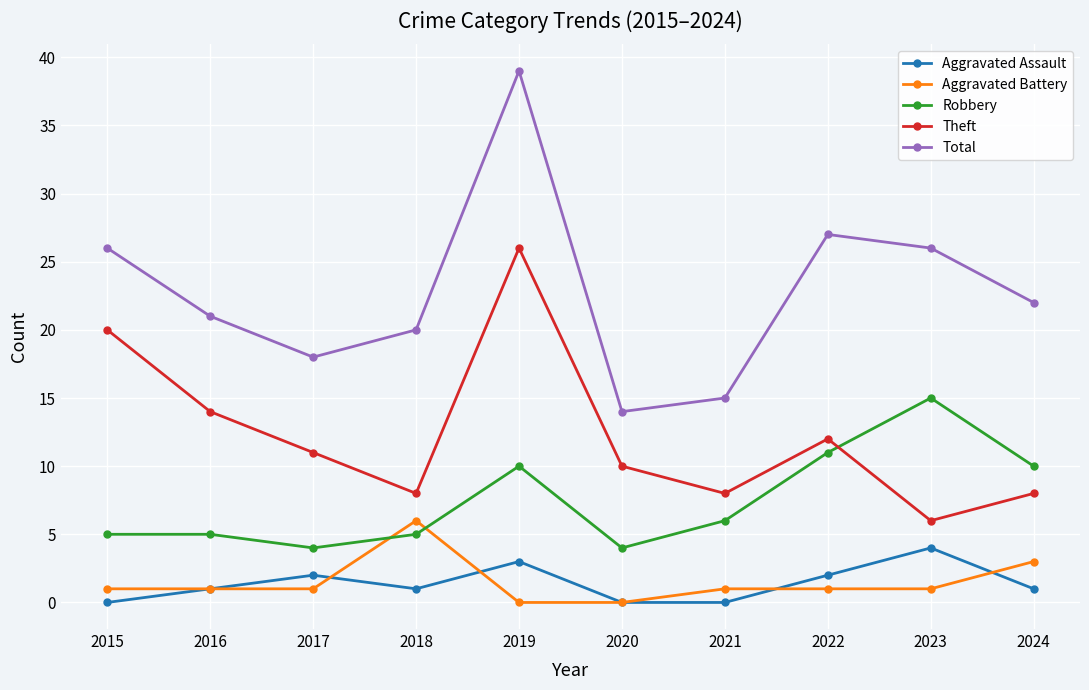

What is the maximum value for Total?

39